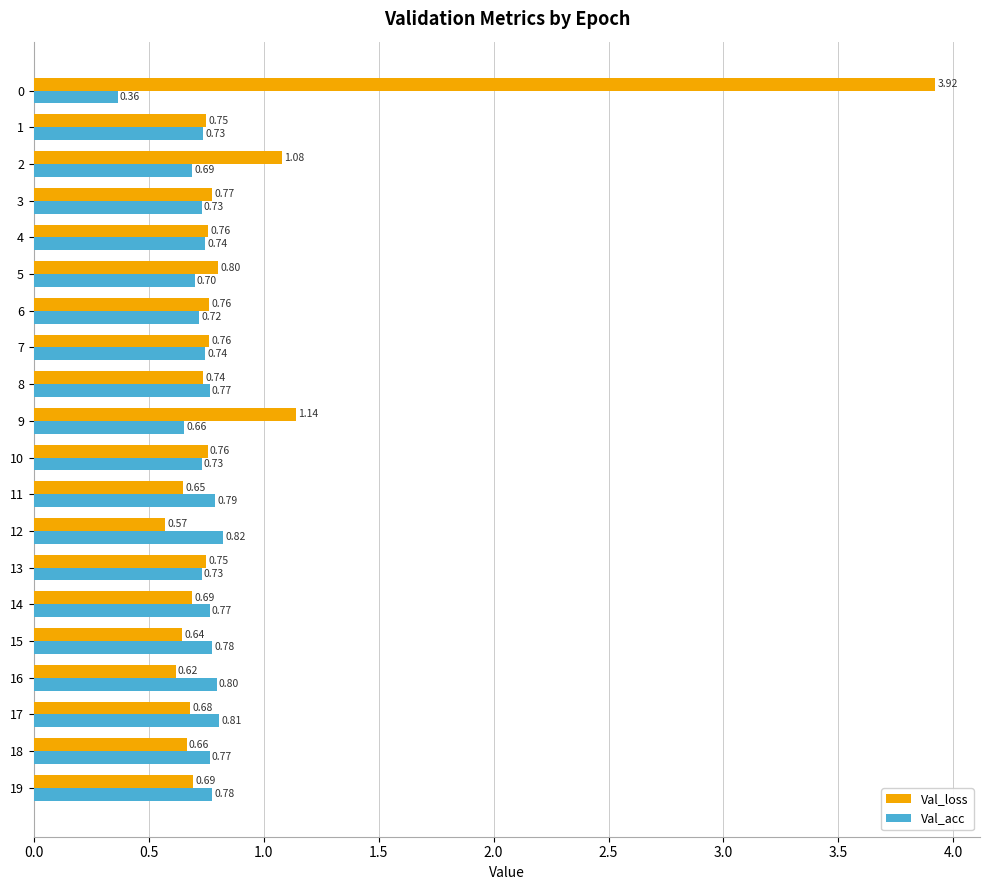

What is the sum of all Val_loss values?

18.2